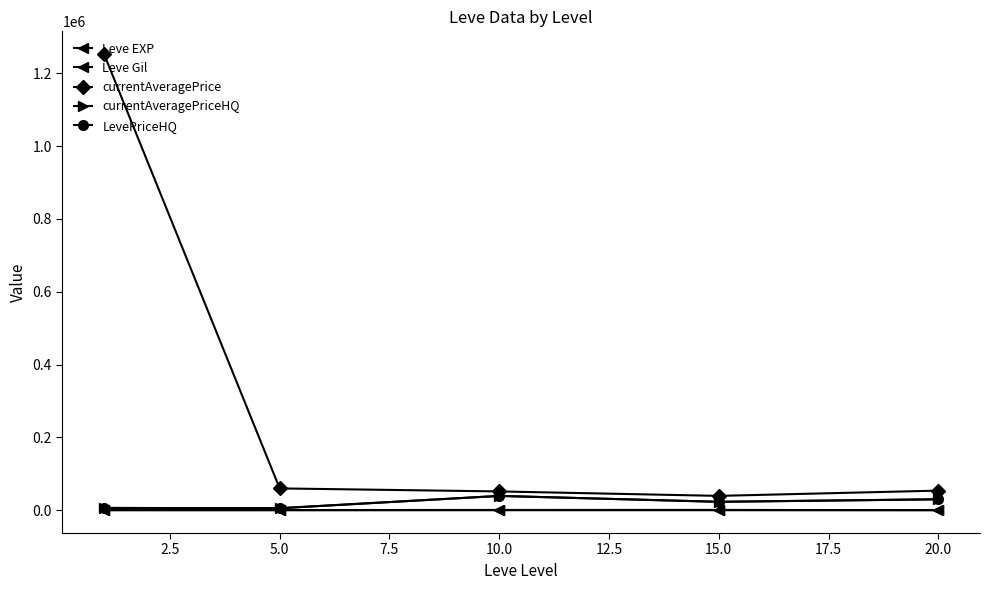

Does the chart have visible grid lines?

No